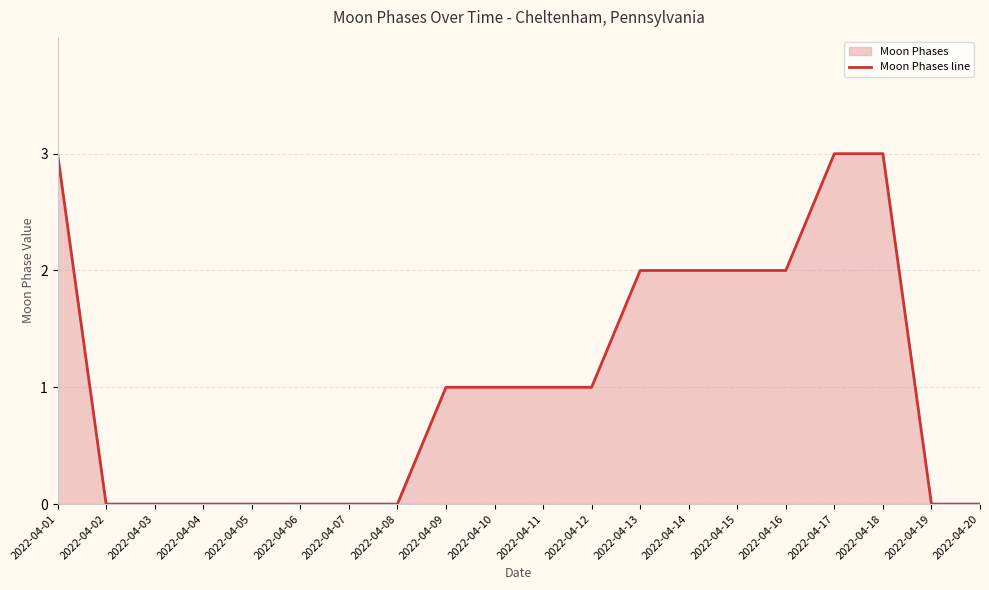

Which has a higher value, 2022-04-01 or 2022-04-07?

2022-04-01